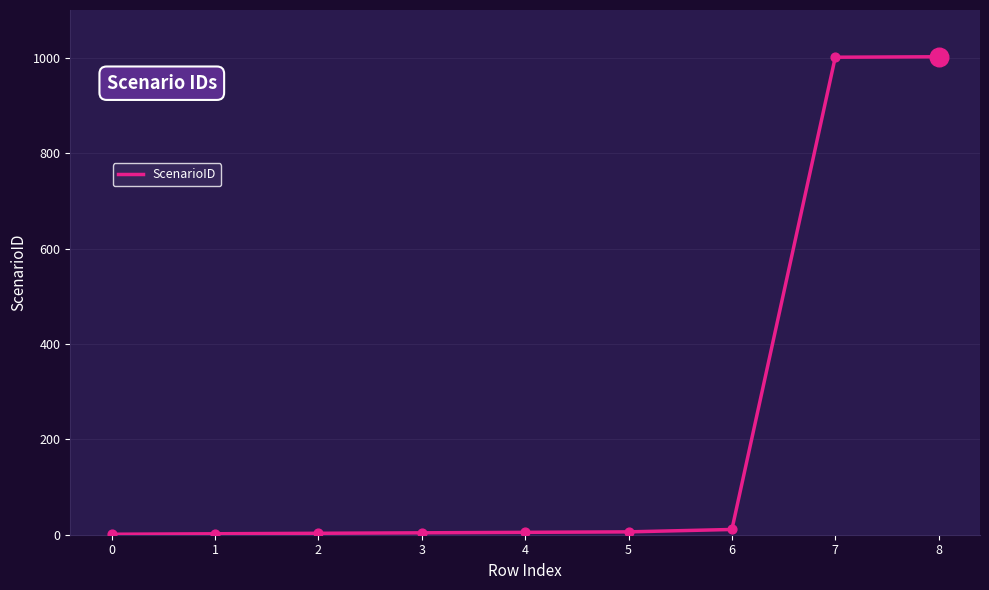

What is the greatest value displayed?

1002